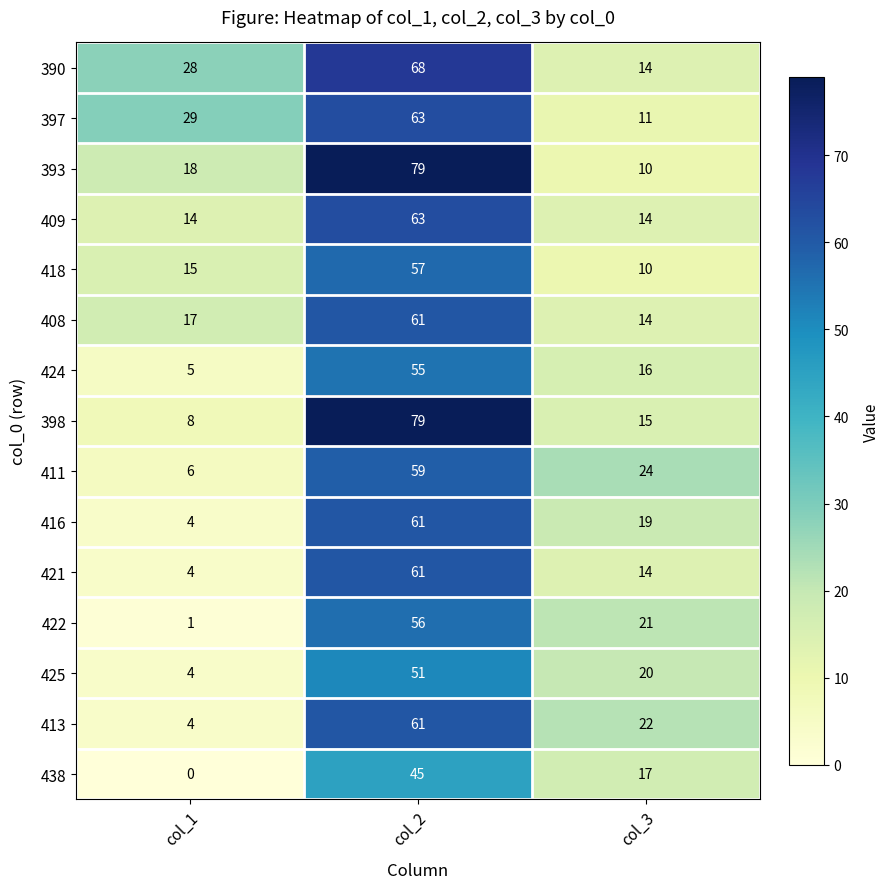

How many series are shown in this chart?

15